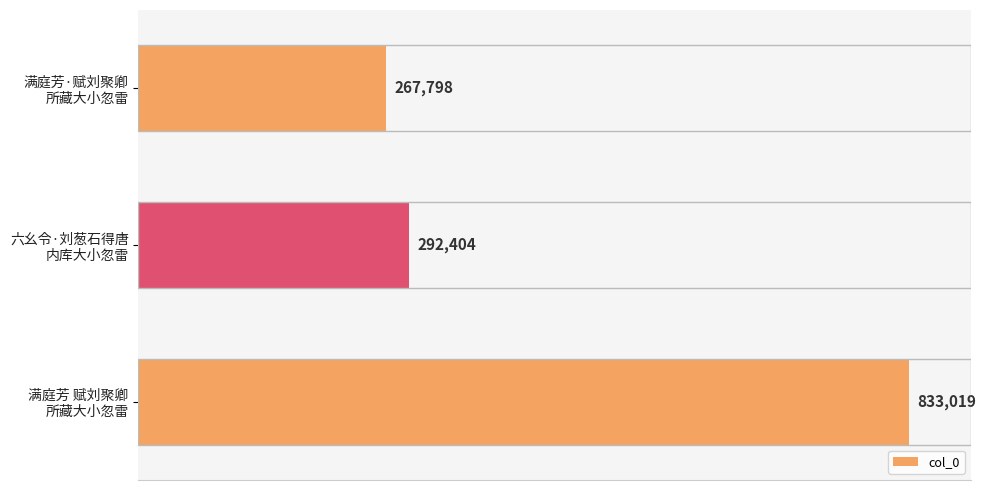

What is the difference between the second highest and minimum values?

24606